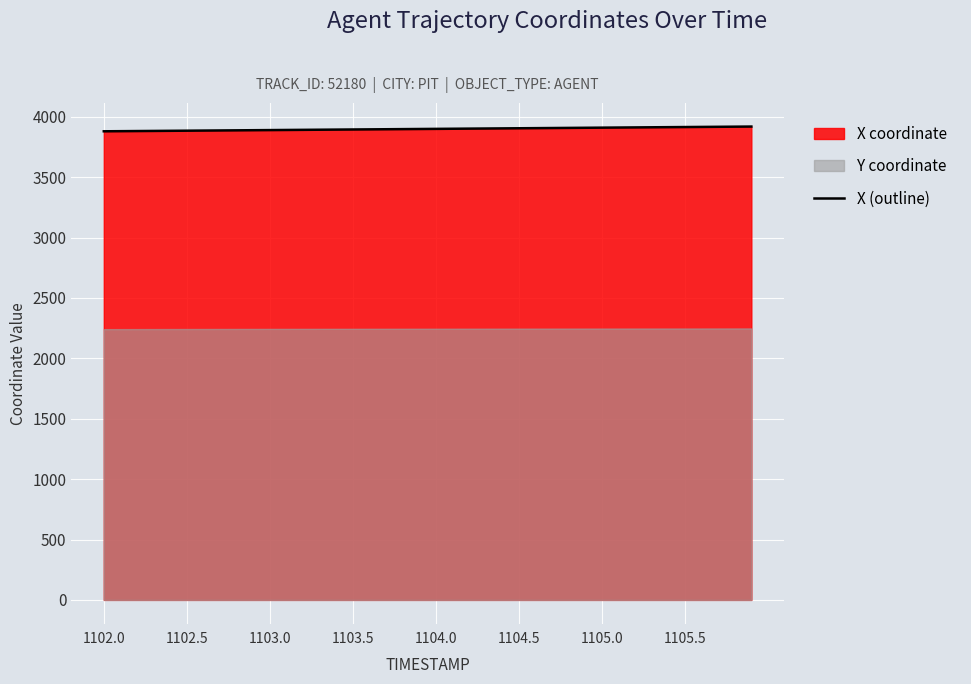

Is it true that X (outline) equals 3879.9 at 1102.0?

True